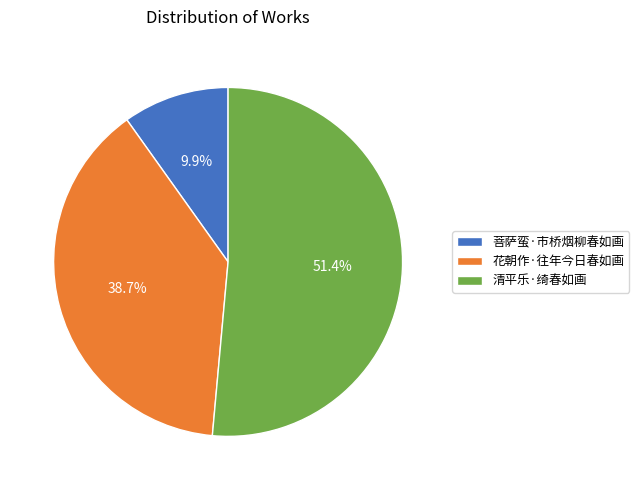

Which has a higher value, 菩萨蛮·市桥烟柳春如画 or 花朝作·往年今日春如画?

花朝作·往年今日春如画